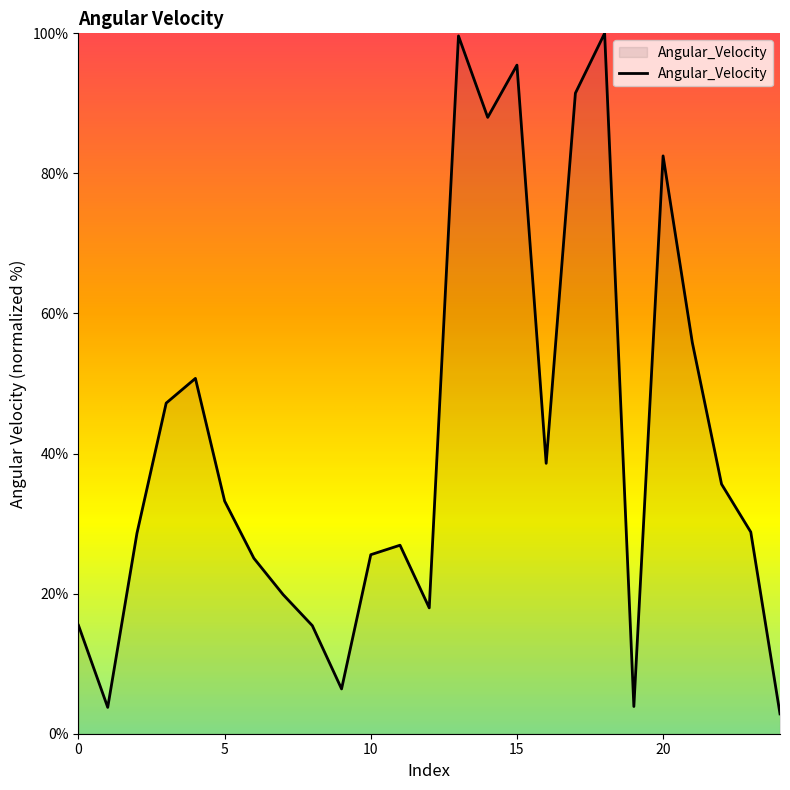

What is the average value?

41.6